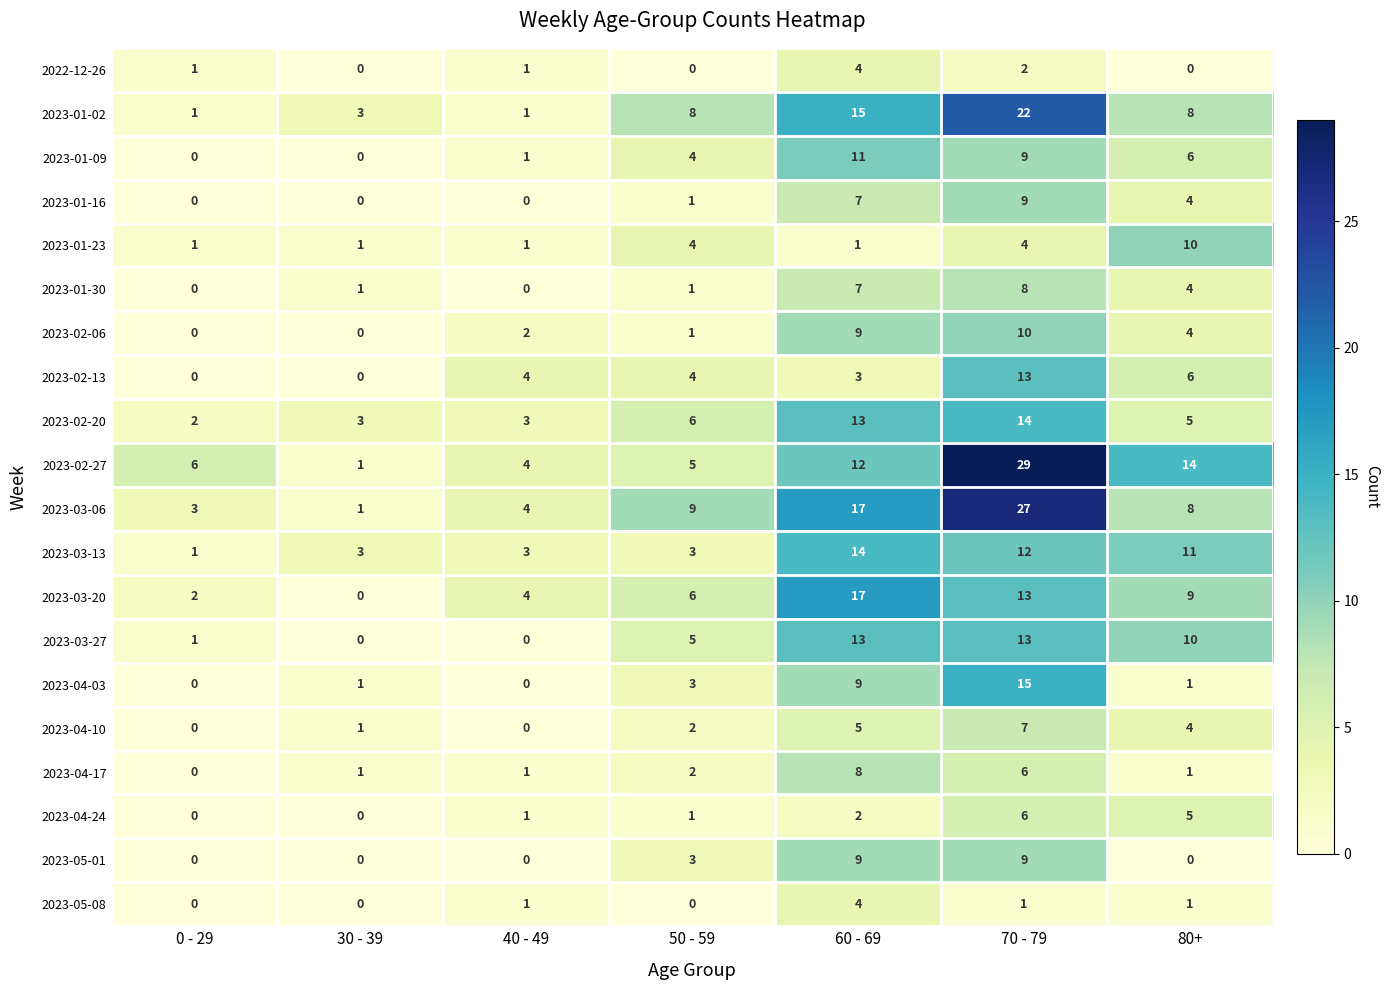

Where is 2023-01-16 nearest to the value 4?

80+